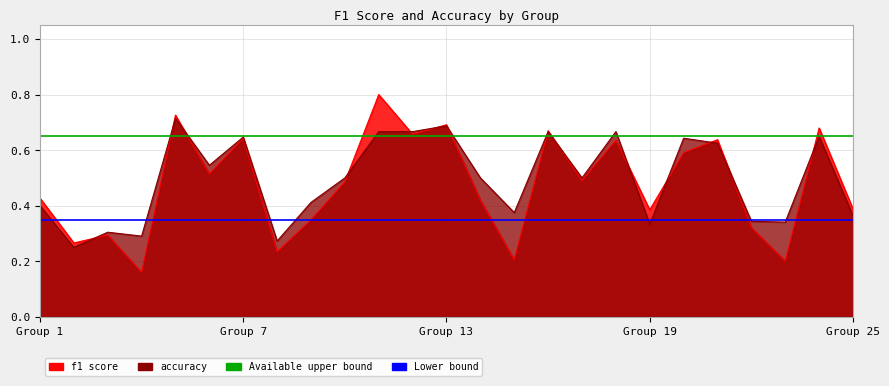

What is the value of the Available upper bound point at the 2nd from the left?

0.7